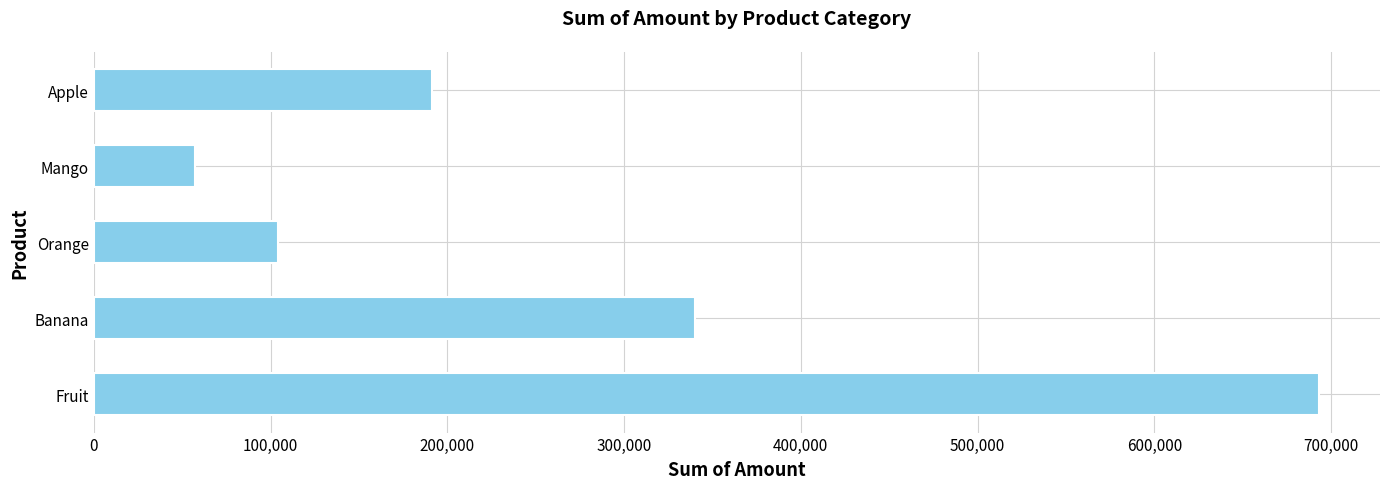

Which has a higher value, Banana or Orange?

Banana